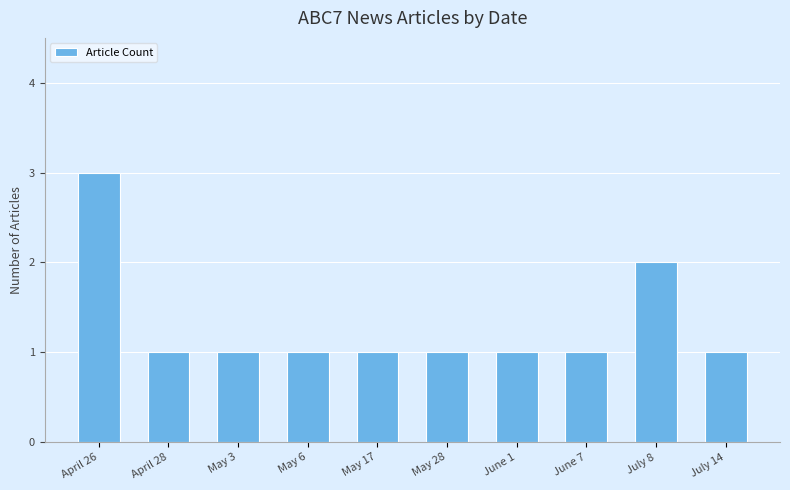

What is the minimum value shown in the chart?

1